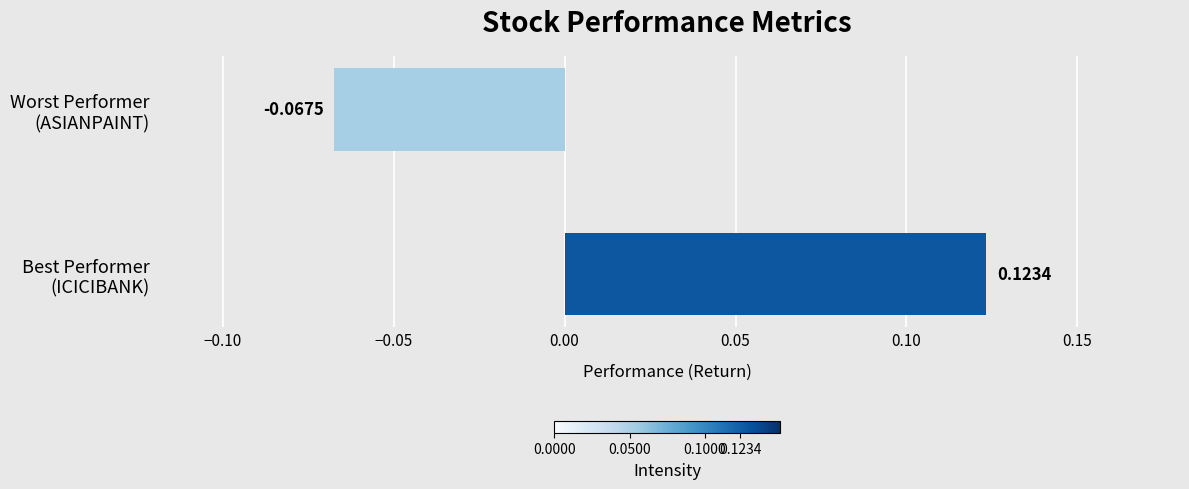

Which label corresponds to the smallest value in the chart?

Worst Performer
(ASIANPAINT)